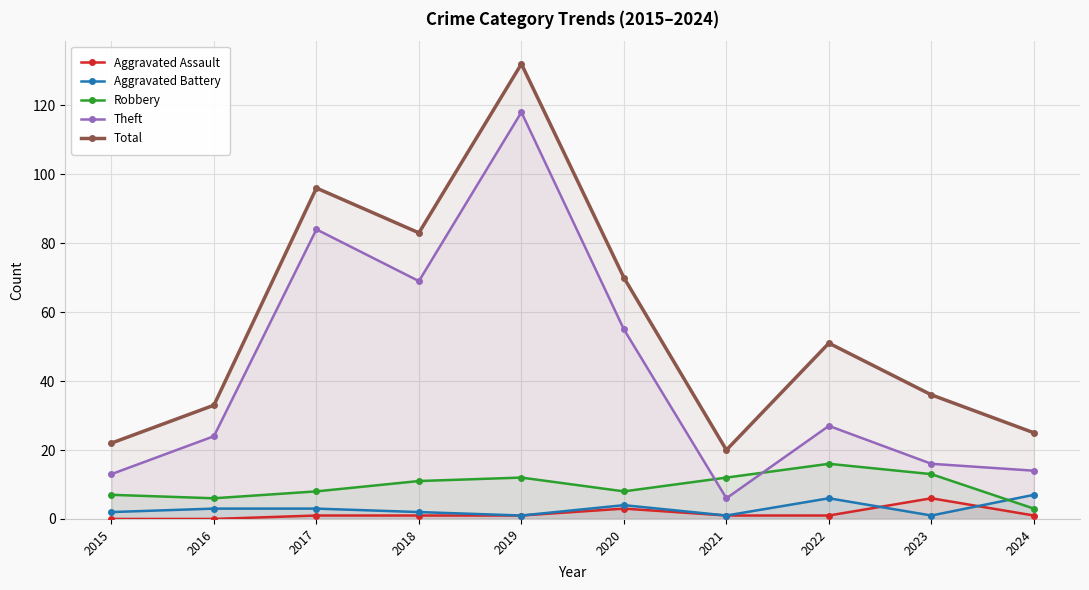

How many data points in Total are above 51?

4